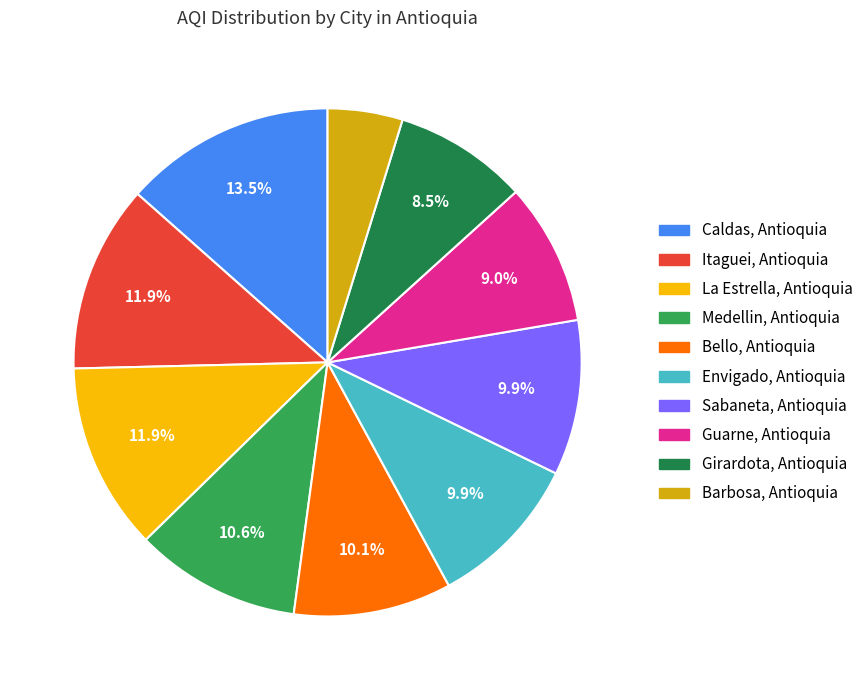

What is the ratio of the value at Sabaneta, Antioquia to the value at Envigado, Antioquia?

1.0